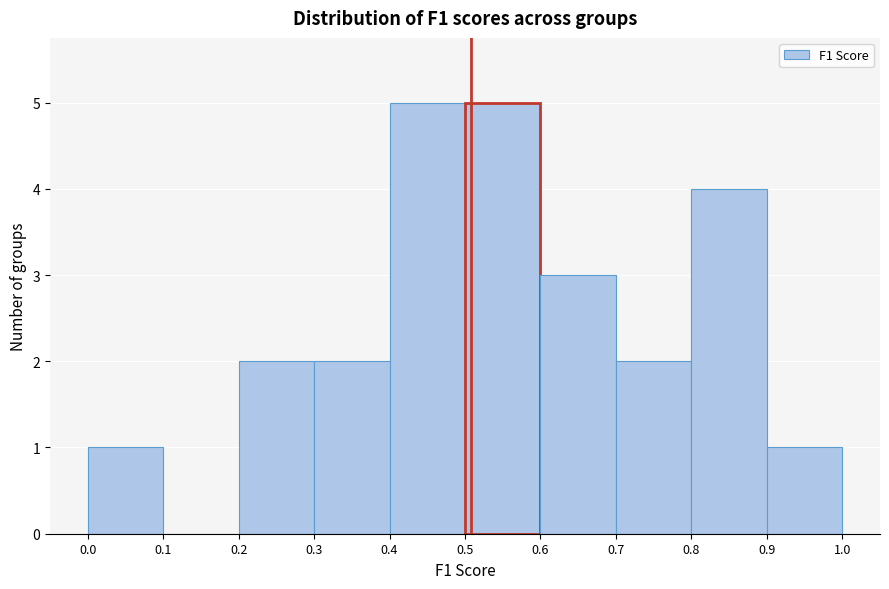

How tall is the bar that spans 0.6 to 0.7 on the x-axis? The values are not printed on the chart, so give them approximately, as read against the axis.

3